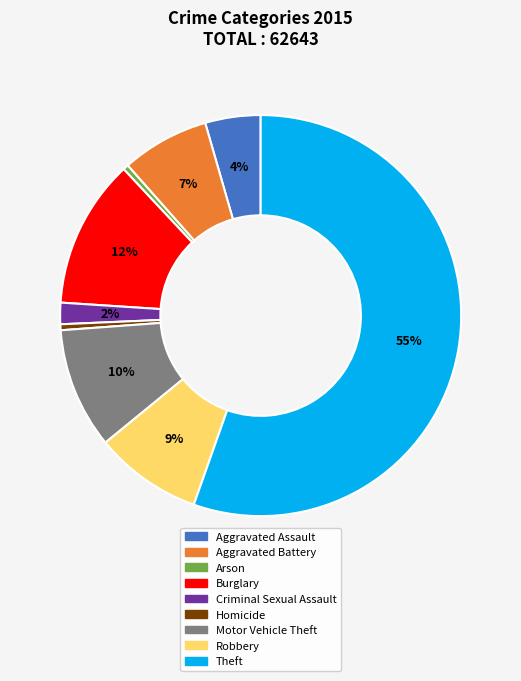

Is it true that Arson is 11% of the pie?

False